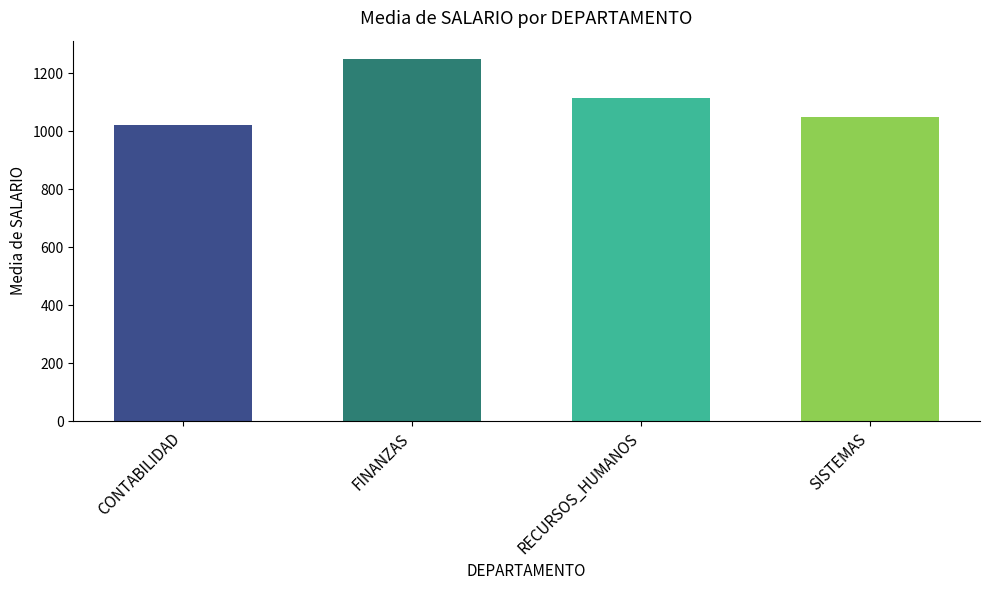

Is it true that the value at CONTABILIDAD is 265.2?

False